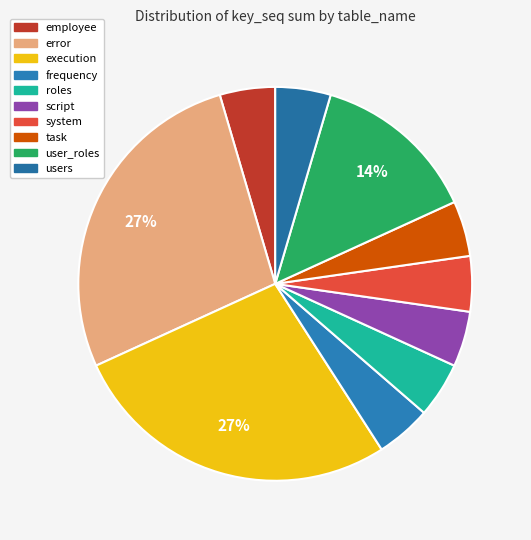

How many slices are in this pie chart?

10